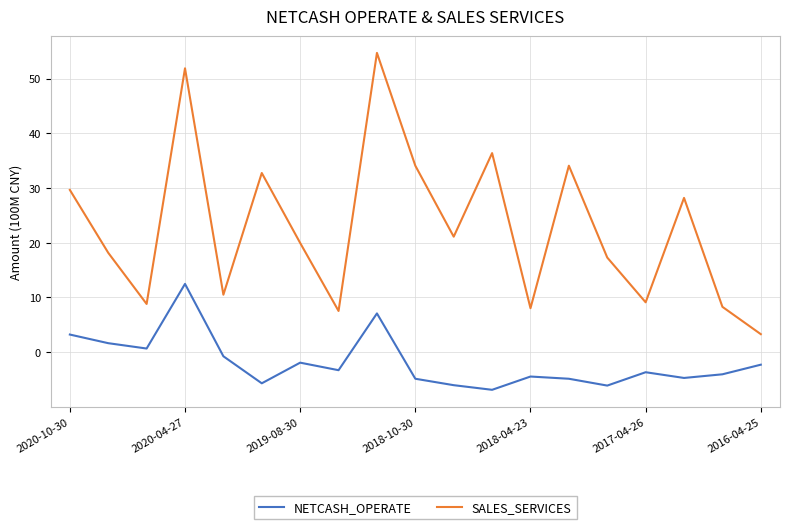

Which series has the largest total across all categories?

SALES_SERVICES